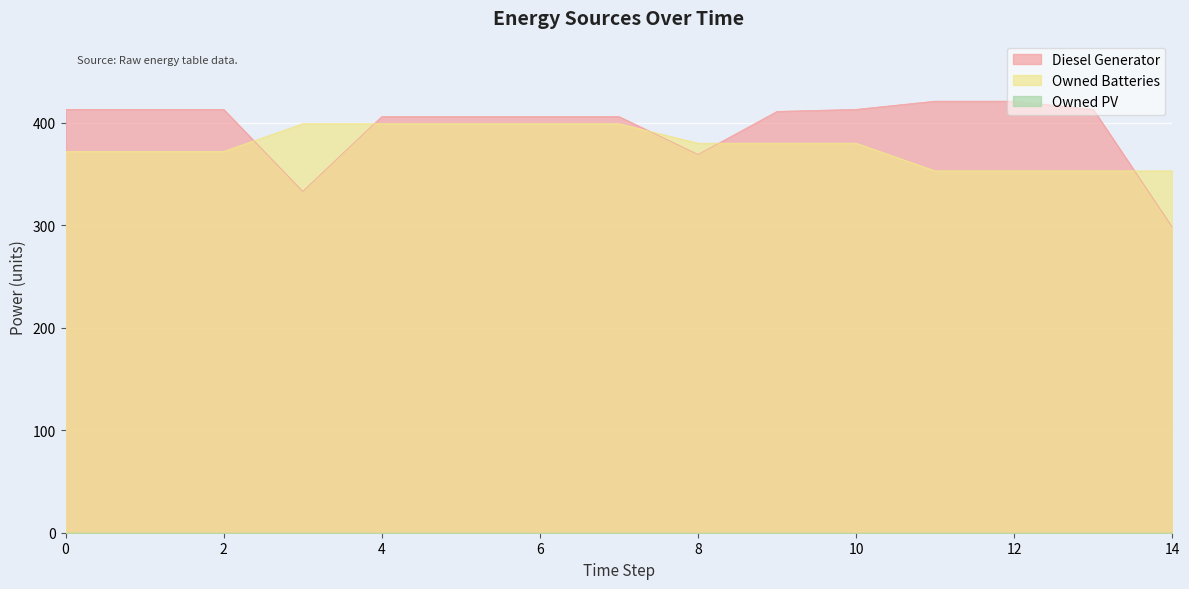

Is the value of Owned Batteries at 0 greater than the value of Diesel Generator at 12?

No